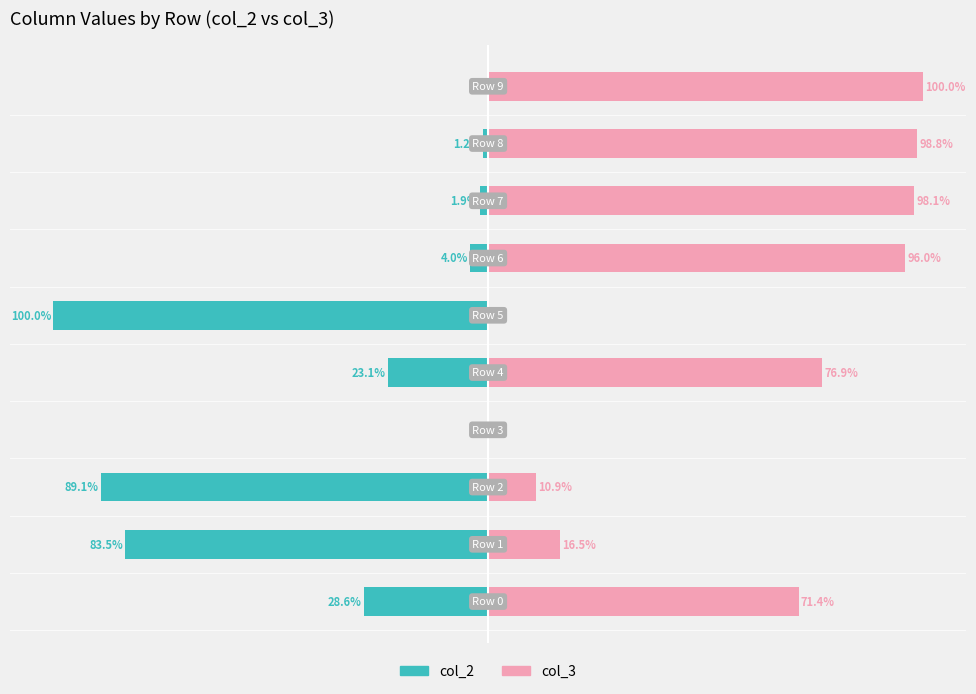

Where does the col_3 series first go above 76?

4